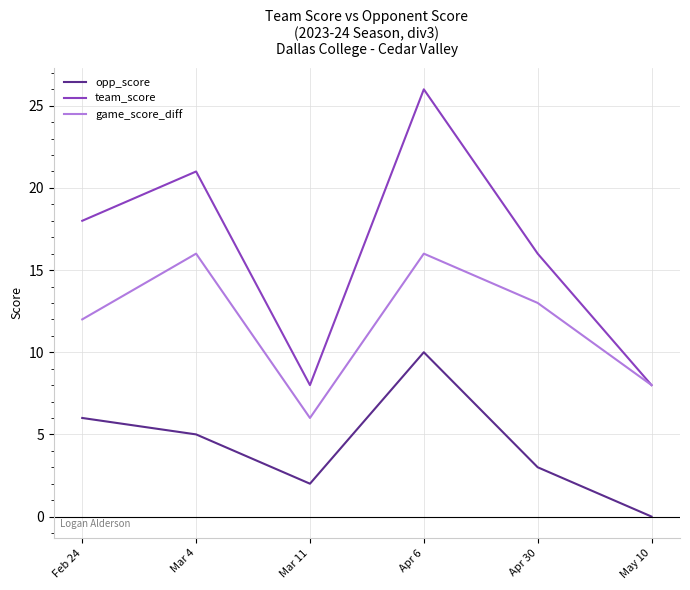

How many series are shown in this chart?

3